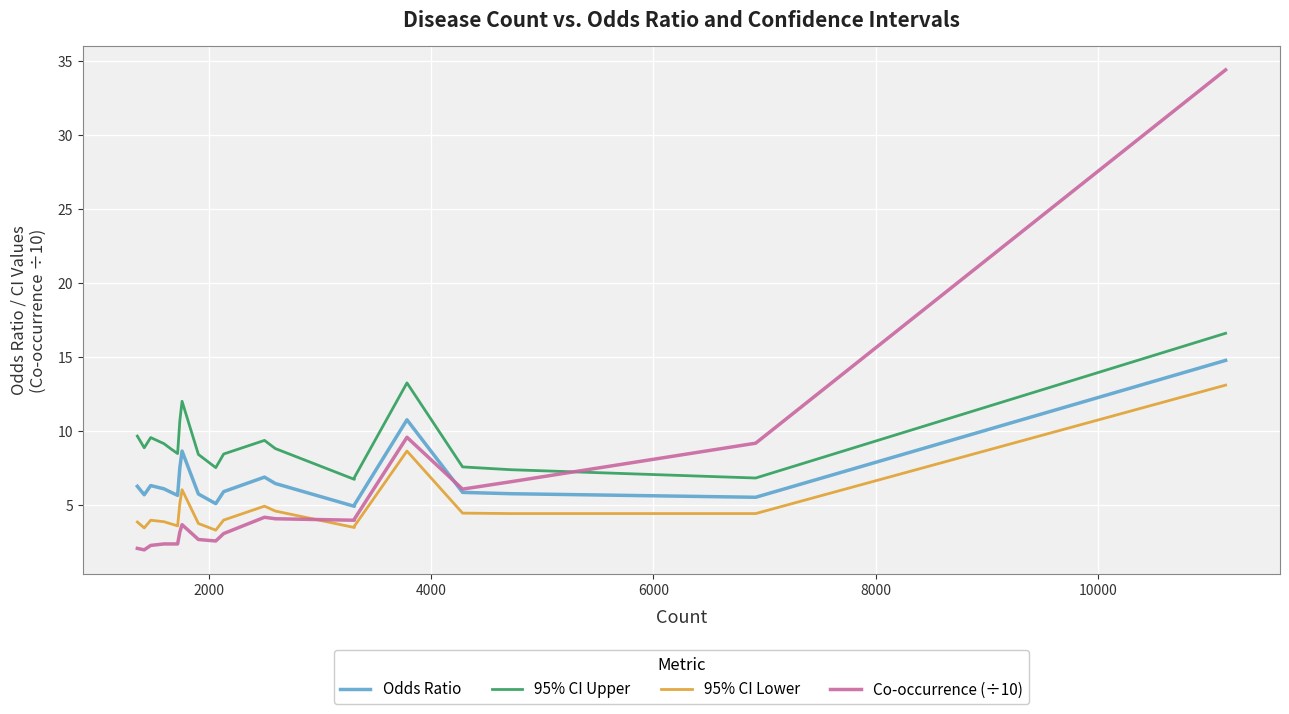

At how many categories does at least one series exceed 23?

1